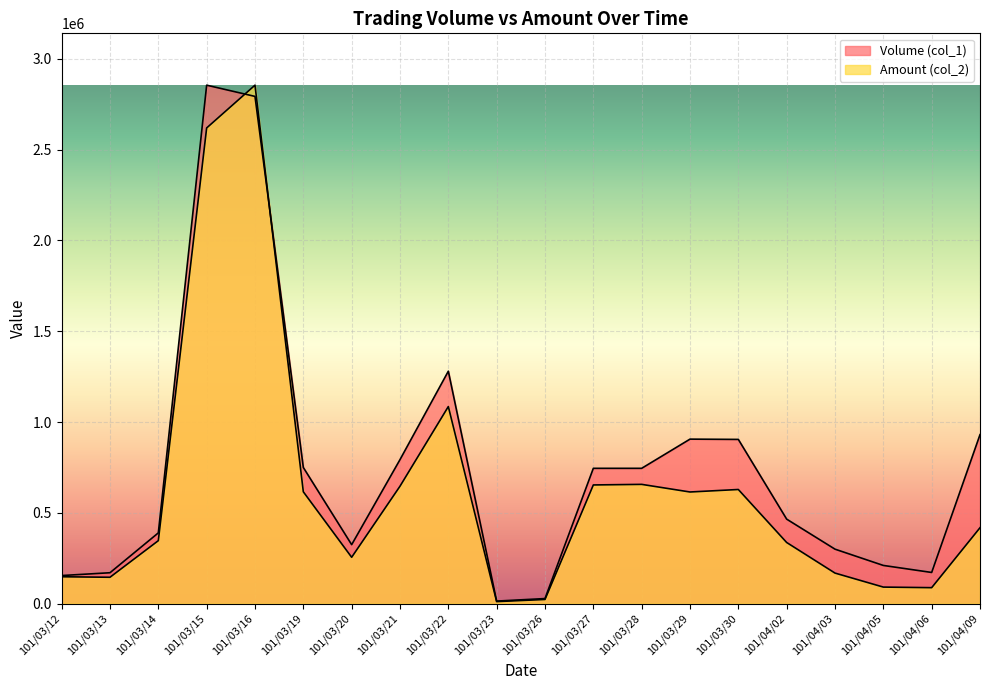

Reading left to right, list all the values displayed in this chart.

Volume (col_1): 154556.0	170011.6	389481.2	2854650.0	2792827.6	749596.8	324567.7	792872.5	1279724.0	13910.0	27820.1	744960.1	744960.1	905698.4	904152.8	465213.7	299838.7	210196.2	171557.2	930427.3
Amount (col_2): 147910.0	145070.0	346650.0	2619080.0	2854650.0	615750.0	255200.0	646440.0	1084990.0	11050.0	22880.0	653420.0	656630.0	614650.0	628400.0	336590.0	168150.0	91000.0	87790.0	417800.0